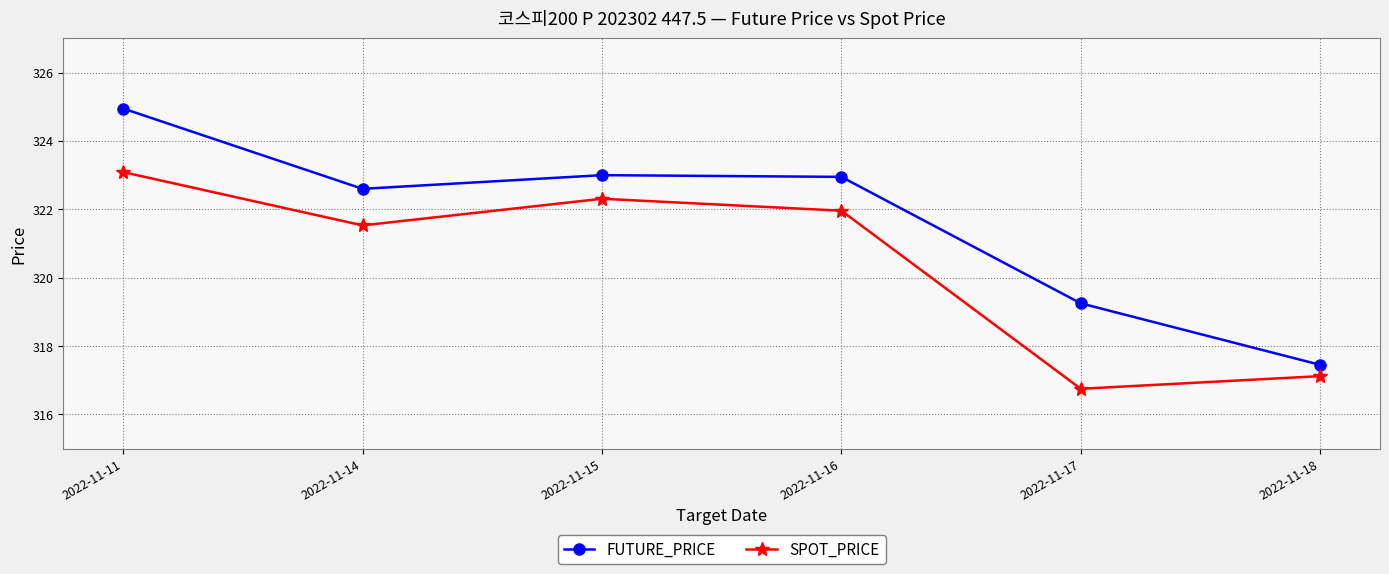

At which category is the sum across all series the highest?

2022-11-11